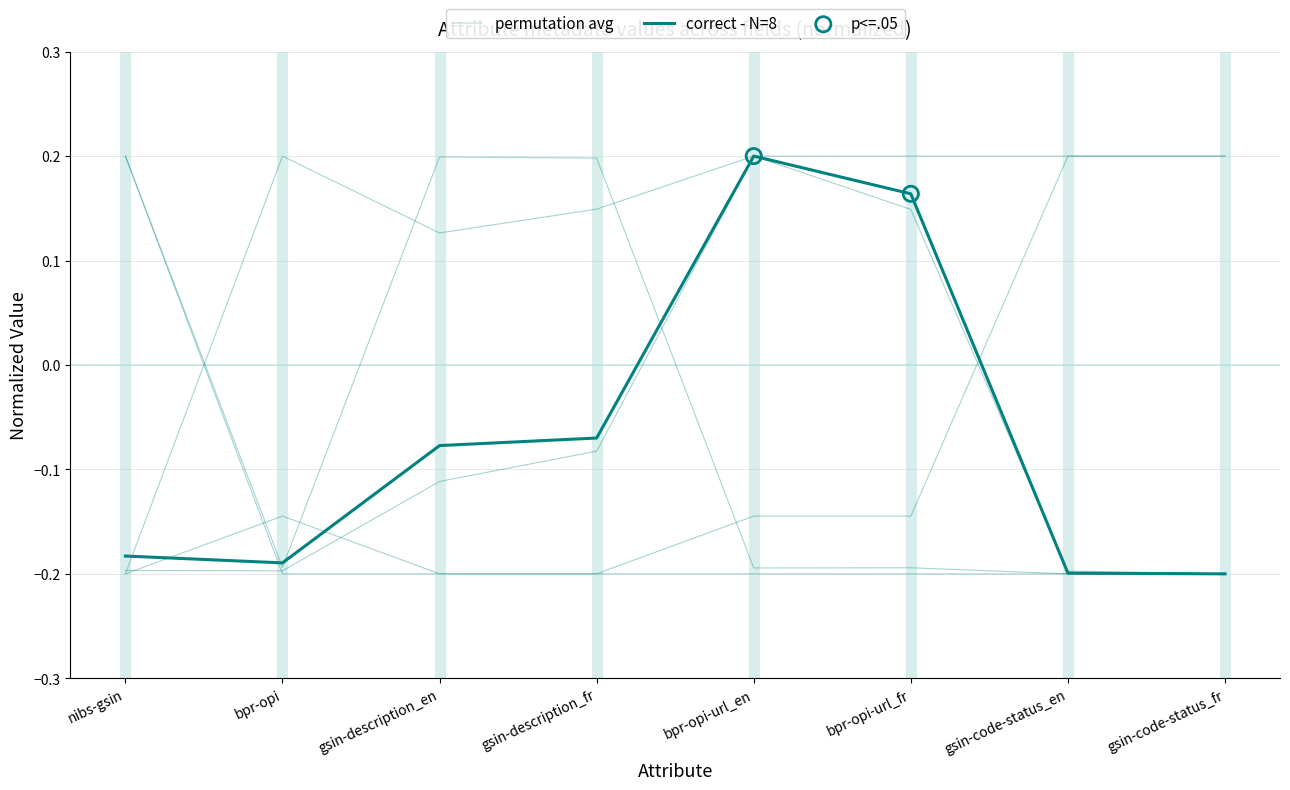

What is the total value across all series at bpr-opi?

-0.7